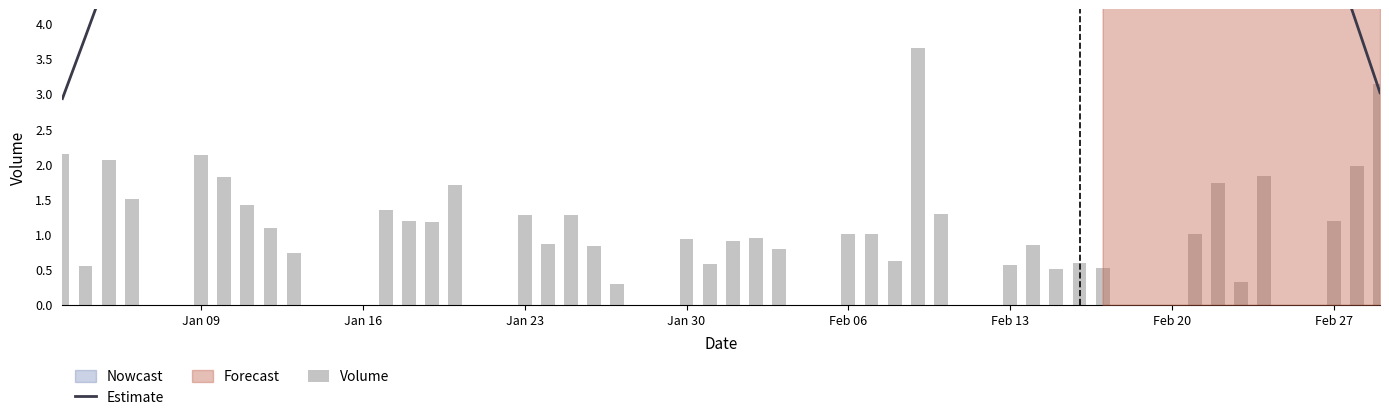

What is the value of the Estimate bar at the 33rd from the left?

4.8